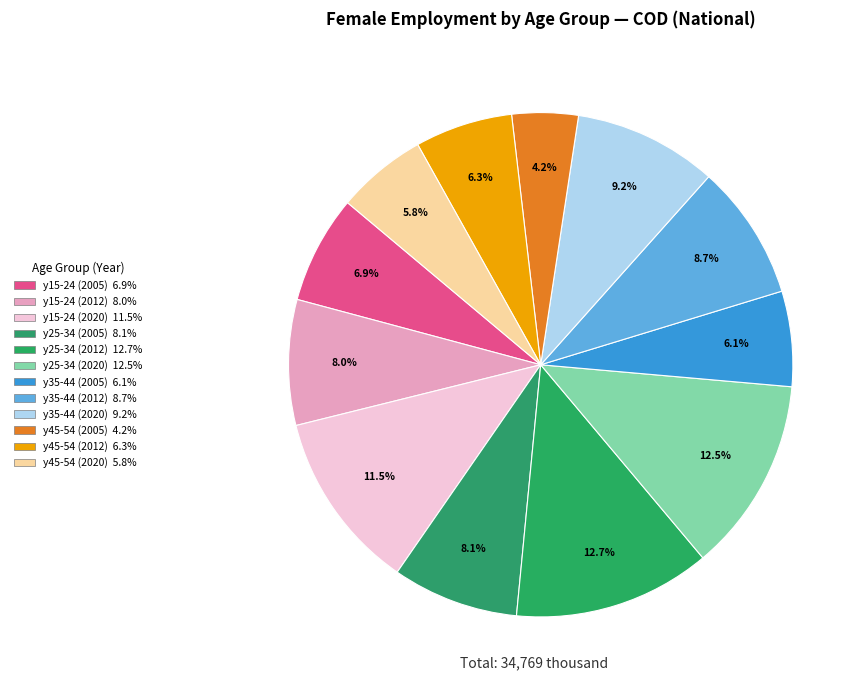

How many segments does this pie chart have?

12